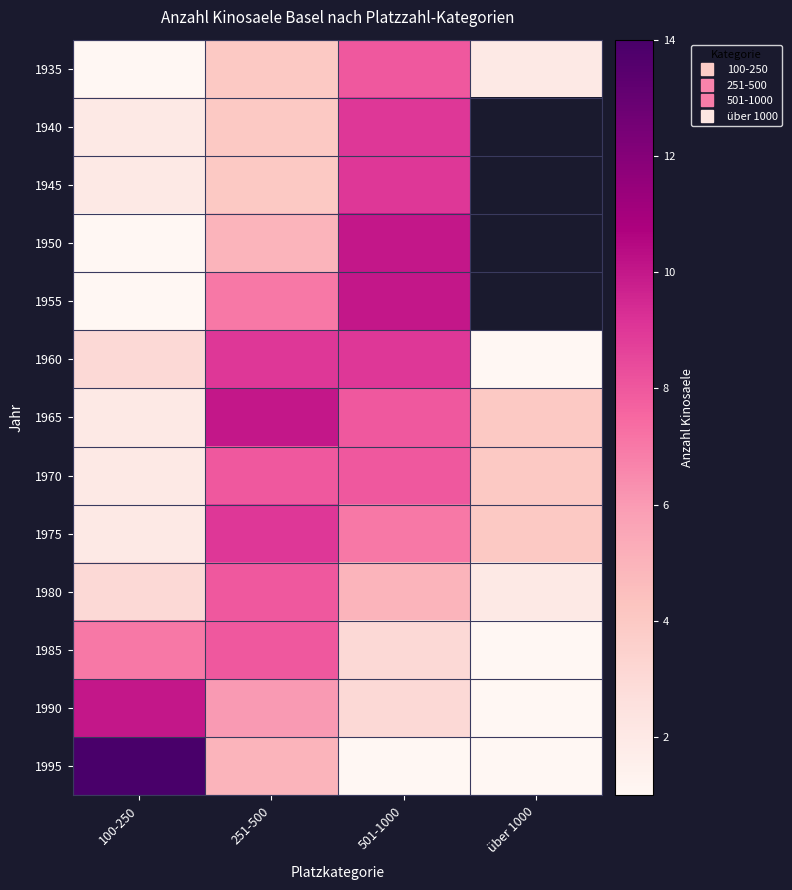

What is the spread (max minus min) of values at 100-250?

13.0